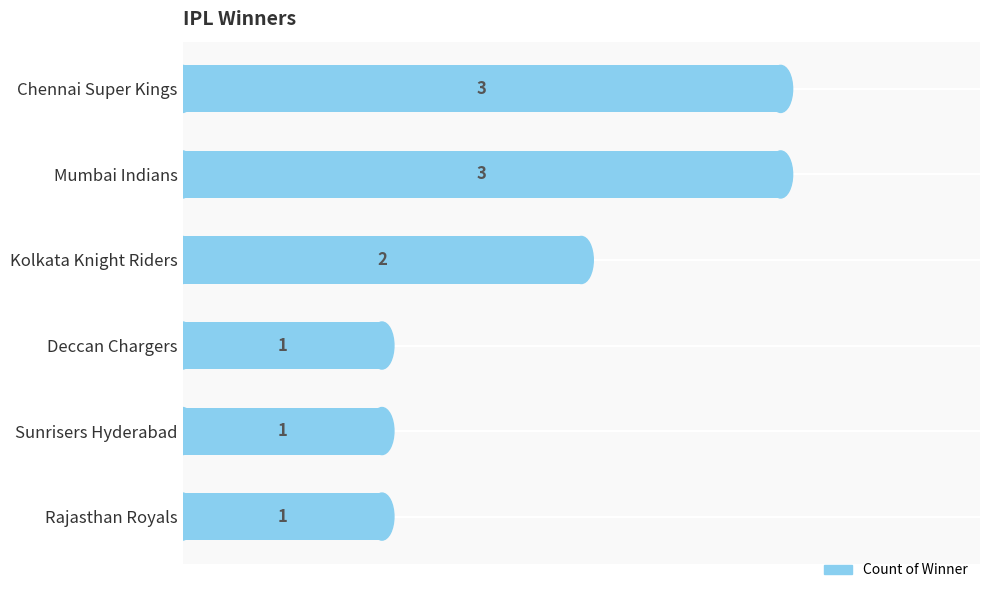

What is the ratio of the value at Rajasthan Royals to the value at Kolkata Knight Riders?

0.5